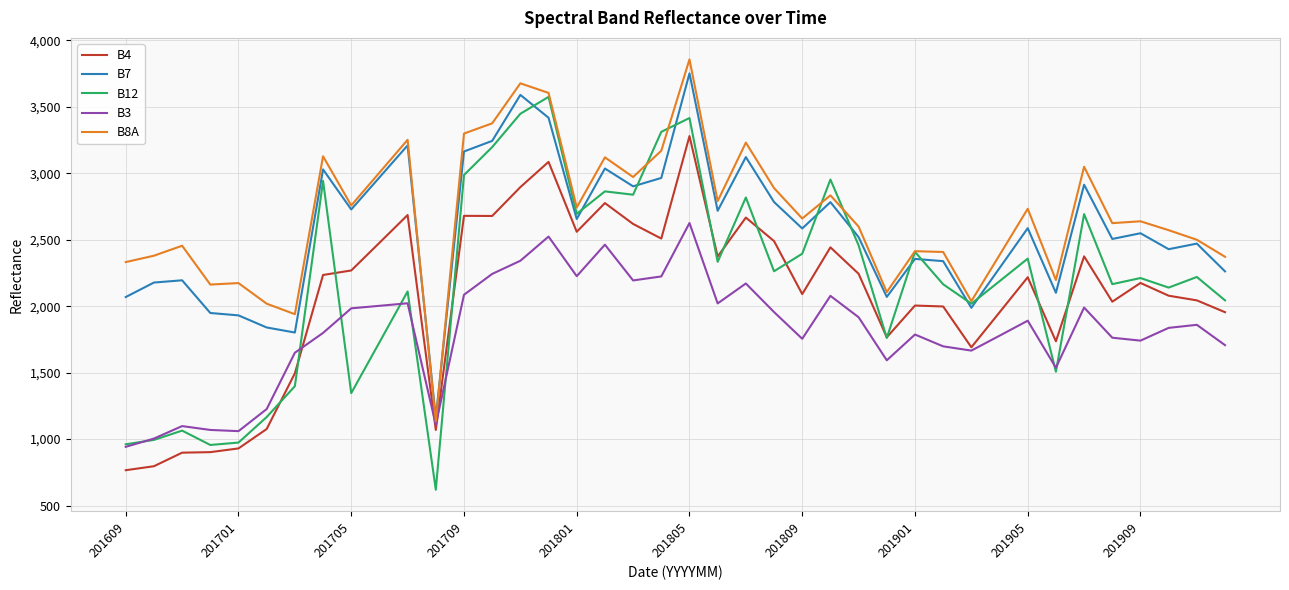

What is the minimum value shown in the chart?

619